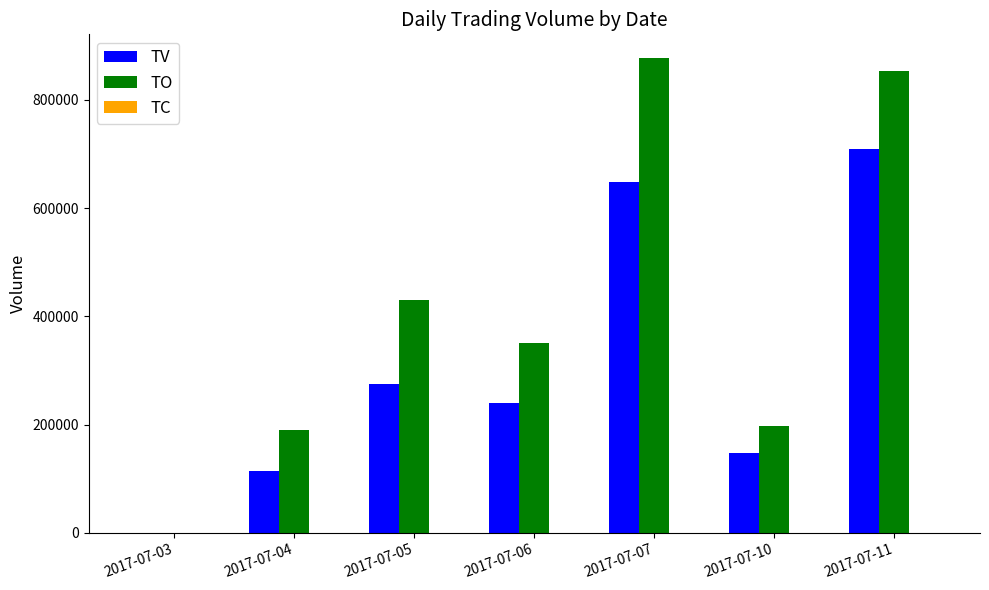

The value of TO at 2017-07-07 is 877410. True or false?

True